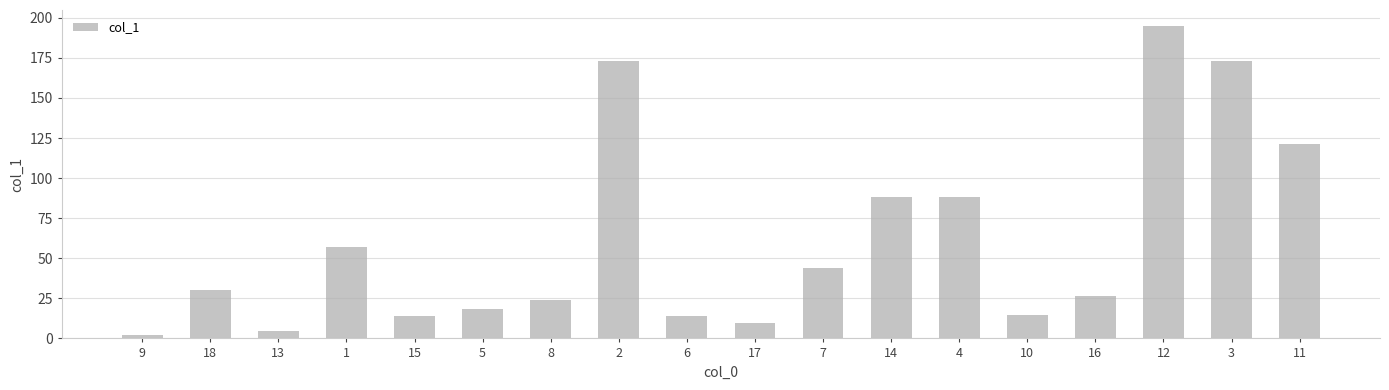

Which has a higher value, 2 or 15?

2